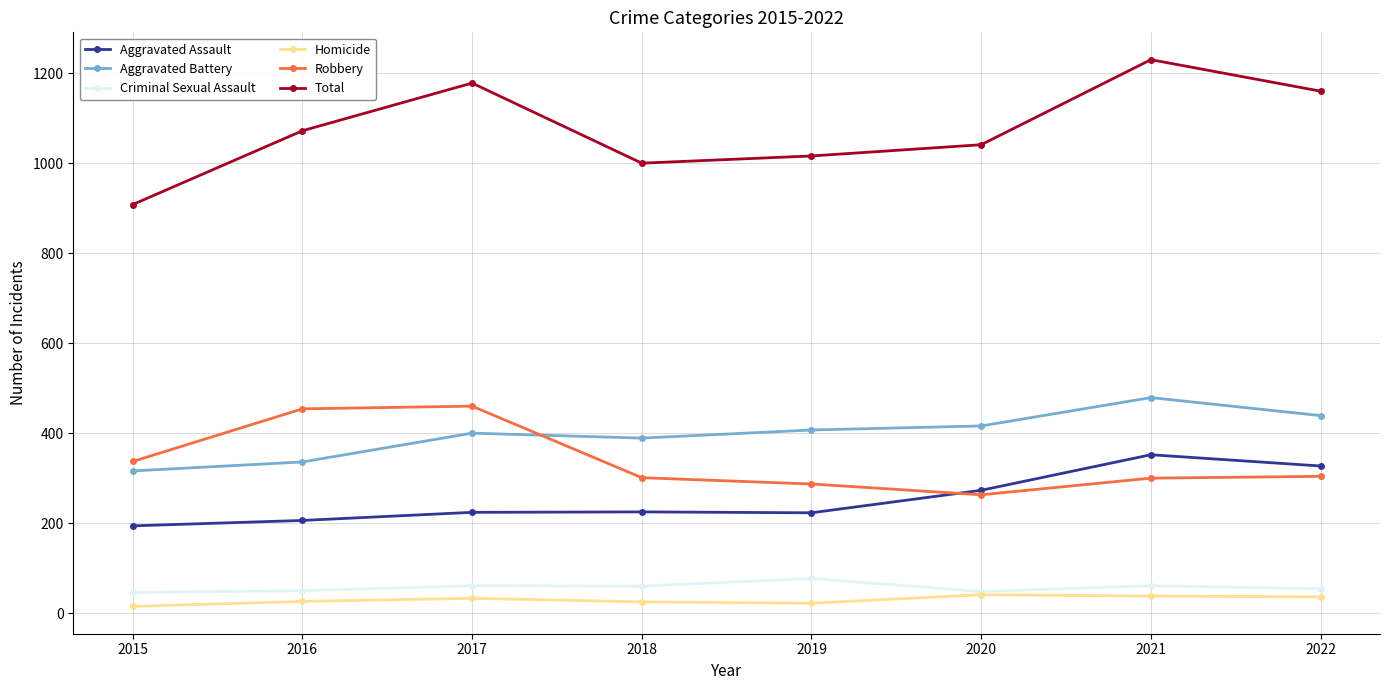

The value of Aggravated Battery at 2015 is 497. True or false?

False